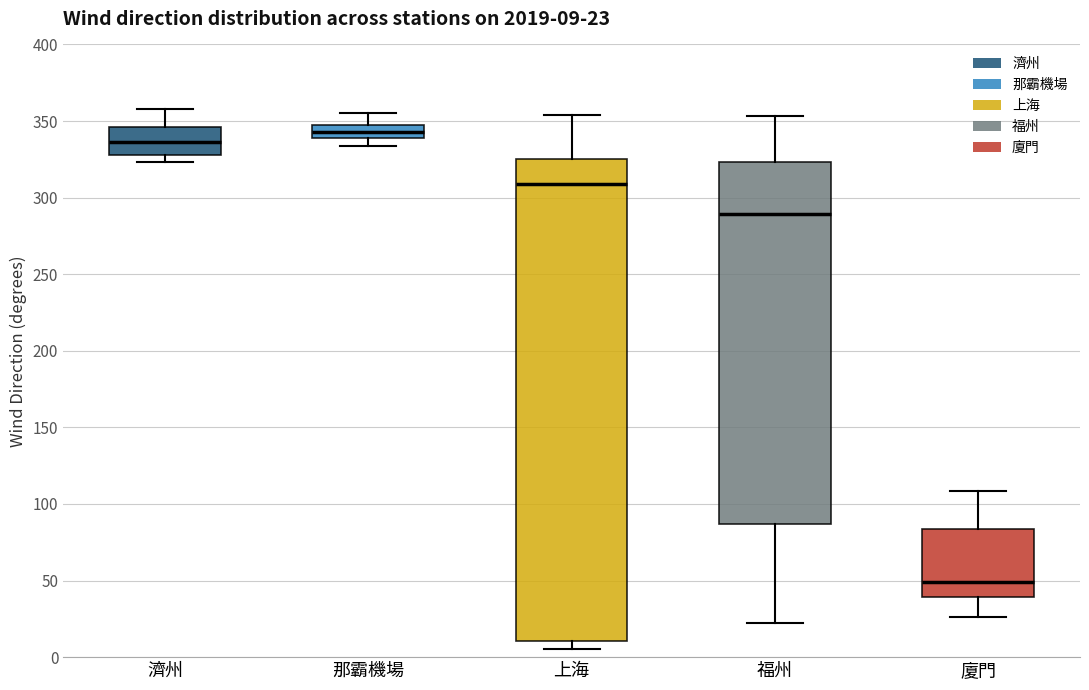

Which box's median line is the highest?

那霸機場